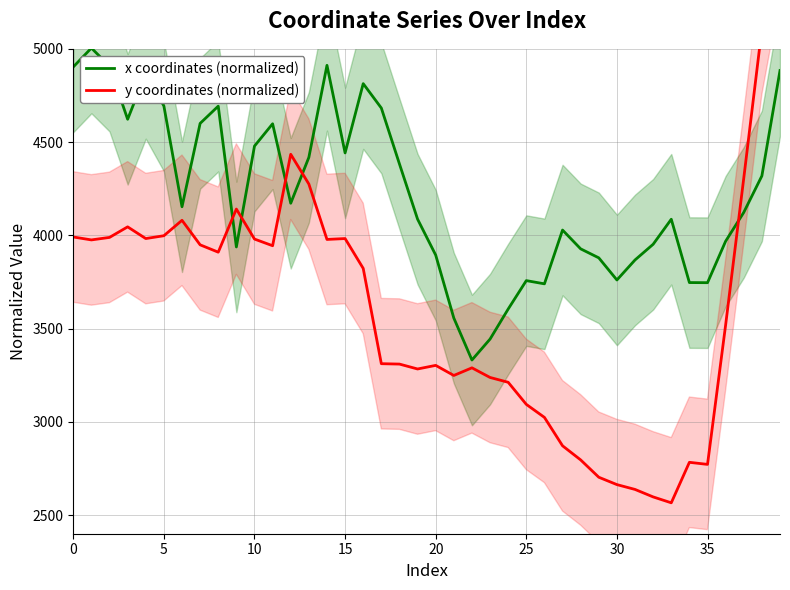

What is the greatest value displayed?

5631.8